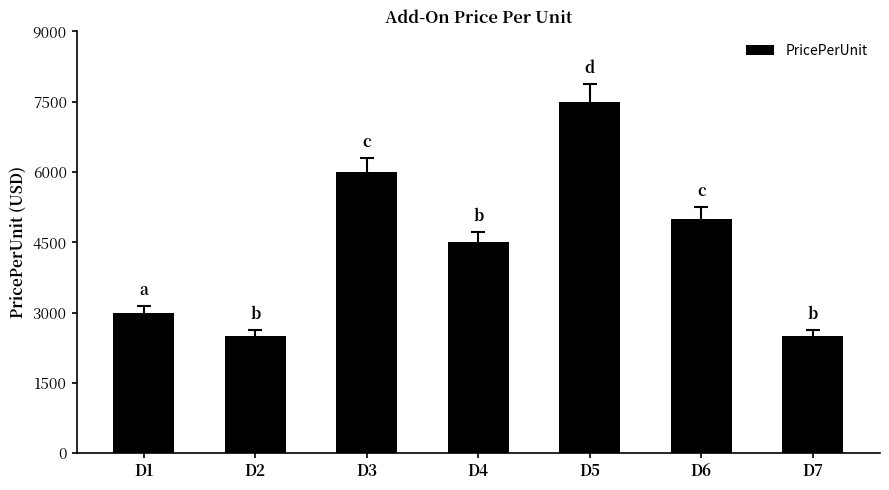

Reading left to right, what are all the values shown in this chart?

3000	2500	6000	4500	7500	5000	2500